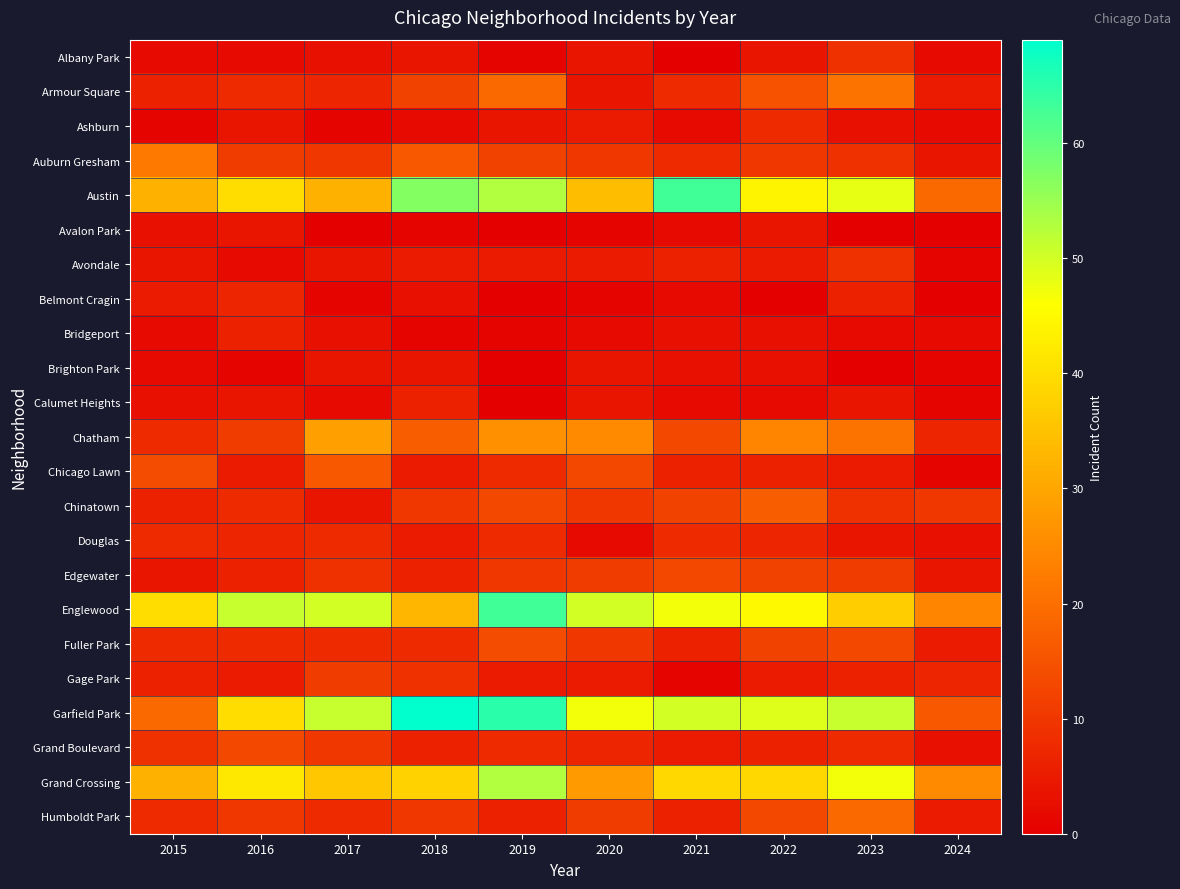

Reading left to right, what are all the values shown in this chart?

Albany Park: 2015=2	2016=2	2017=3	2018=4	2019=1	2020=4	2021=0	2022=4	2023=9	2024=2
Armour Square: 2015=6	2016=8	2017=7	2018=12	2019=19	2020=4	2021=8	2022=15	2023=21	2024=5
Ashburn: 2015=1	2016=4	2017=1	2018=2	2019=4	2020=5	2021=2	2022=8	2023=3	2024=2
Auburn Gresham: 2015=22	2016=11	2017=10	2018=16	2019=12	2020=10	2021=8	2022=10	2023=9	2024=4
Austin: 2015=32	2016=40	2017=32	2018=57	2019=53	2020=34	2021=63	2022=44	2023=48	2024=19
Avalon Park: 2015=3	2016=4	2017=0	2018=1	2019=0	2020=1	2021=2	2022=4	2023=0	2024=0
Avondale: 2015=4	2016=2	2017=4	2018=5	2019=5	2020=5	2021=6	2022=5	2023=9	2024=1
Belmont Cragin: 2015=5	2016=7	2017=1	2018=3	2019=0	2020=1	2021=2	2022=0	2023=6	2024=0
Bridgeport: 2015=2	2016=6	2017=3	2018=1	2019=1	2020=2	2021=3	2022=3	2023=2	2024=2
Brighton Park: 2015=2	2016=1	2017=4	2018=4	2019=0	2020=4	2021=3	2022=3	2023=0	2024=1
Calumet Heights: 2015=3	2016=4	2017=2	2018=6	2019=0	2020=4	2021=2	2022=2	2023=4	2024=1
Chatham: 2015=8	2016=11	2017=29	2018=17	2019=26	2020=25	2021=13	2022=24	2023=21	2024=7
Chicago Lawn: 2015=14	2016=5	2017=16	2018=5	2019=8	2020=13	2021=6	2022=6	2023=5	2024=1
Chinatown: 2015=6	2016=8	2017=4	2018=10	2019=13	2020=10	2021=12	2022=17	2023=9	2024=10
Douglas: 2015=8	2016=7	2017=8	2018=5	2019=8	2020=2	2021=8	2022=7	2023=4	2024=3
Edgewater: 2015=4	2016=6	2017=9	2018=6	2019=10	2020=11	2021=13	2022=12	2023=11	2024=4
Englewood: 2015=40	2016=51	2017=50	2018=33	2019=63	2020=50	2021=47	2022=45	2023=37	2024=24
Fuller Park: 2015=8	2016=8	2017=8	2018=8	2019=14	2020=10	2021=6	2022=12	2023=13	2024=5
Gage Park: 2015=6	2016=5	2017=11	2018=9	2019=5	2020=5	2021=1	2022=5	2023=6	2024=7
Garfield Park: 2015=19	2016=40	2017=51	2018=69	2019=65	2020=47	2021=50	2022=49	2023=51	2024=16
Grand Boulevard: 2015=9	2016=13	2017=10	2018=6	2019=8	2020=7	2021=5	2022=6	2023=8	2024=3
Grand Crossing: 2015=32	2016=42	2017=36	2018=38	2019=53	2020=28	2021=39	2022=39	2023=47	2024=25
Humboldt Park: 2015=8	2016=10	2017=8	2018=10	2019=6	2020=11	2021=6	2022=13	2023=19	2024=5